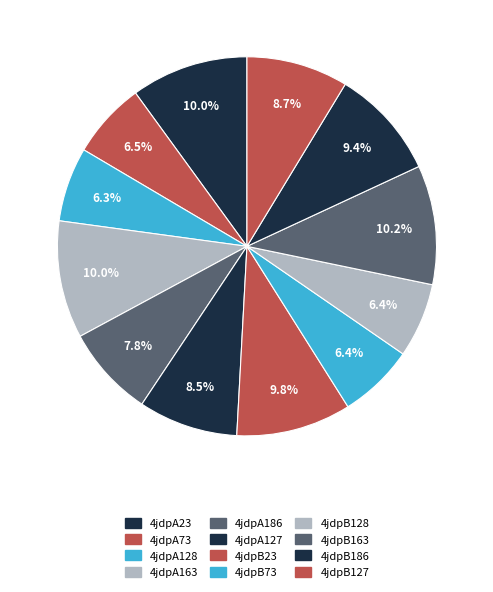

Count the number of slices in the pie.

12